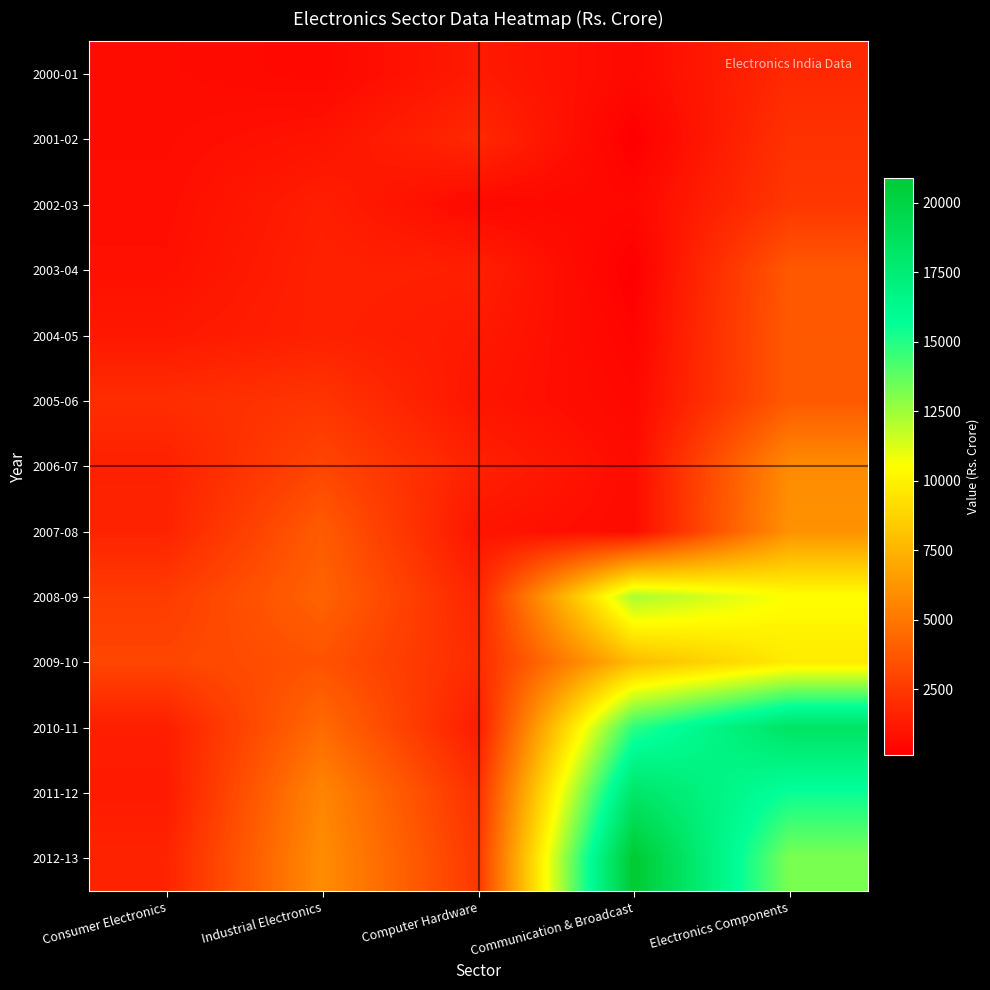

At which category is the sum across all series the highest?

Electronics Components